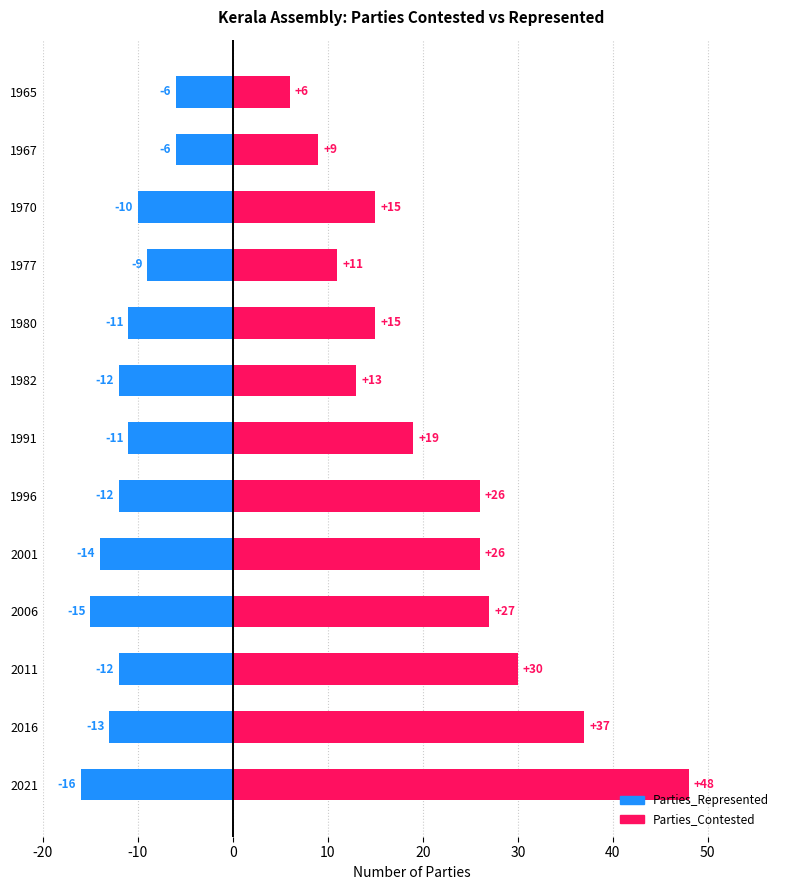

Rank the series at 2001 from highest to lowest value.

Parties_Contested, Parties_Represented